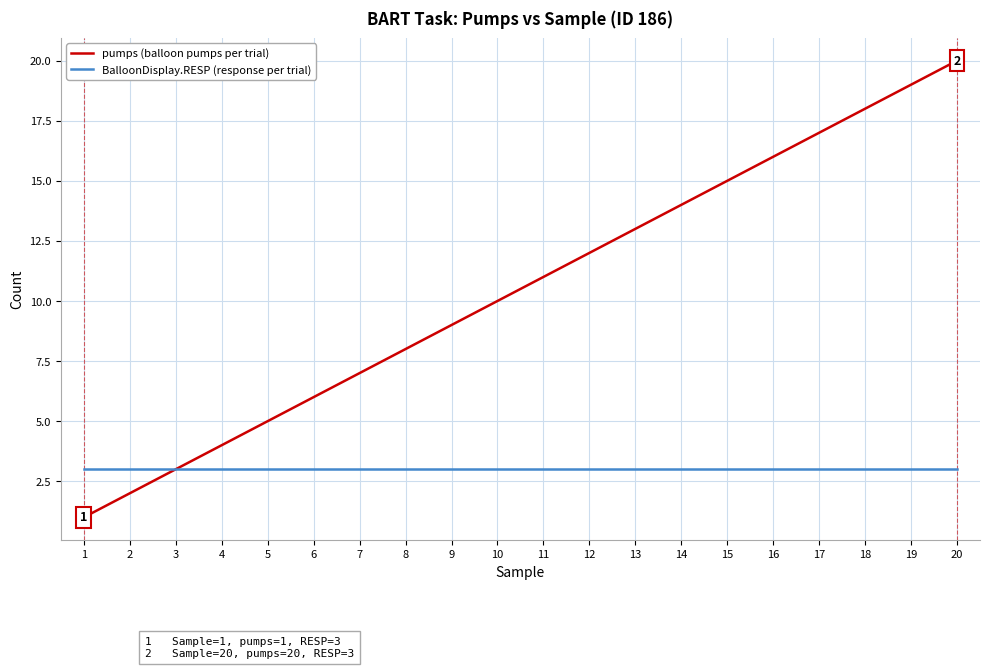

What is the difference between the highest and lowest values at 18?

15